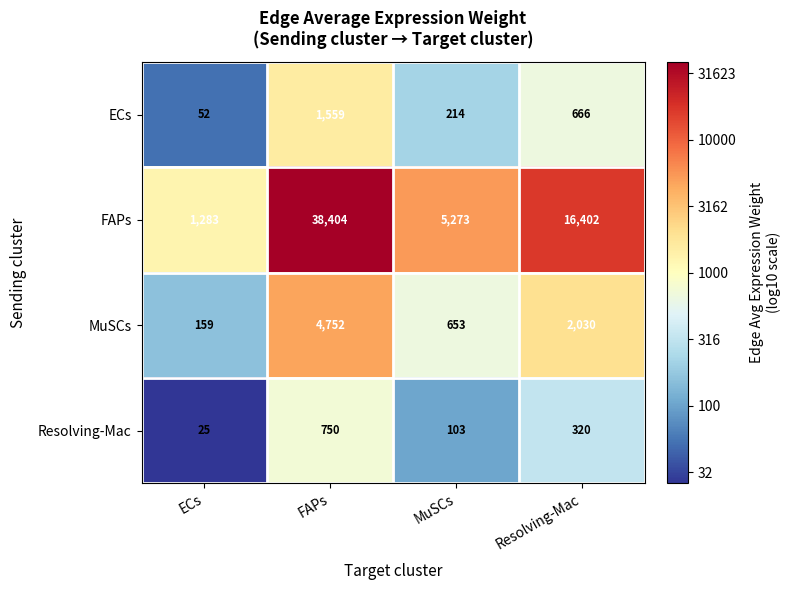

Rank the series by their maximum value, from highest to lowest.

FAPs, MuSCs, ECs, Resolving-Mac